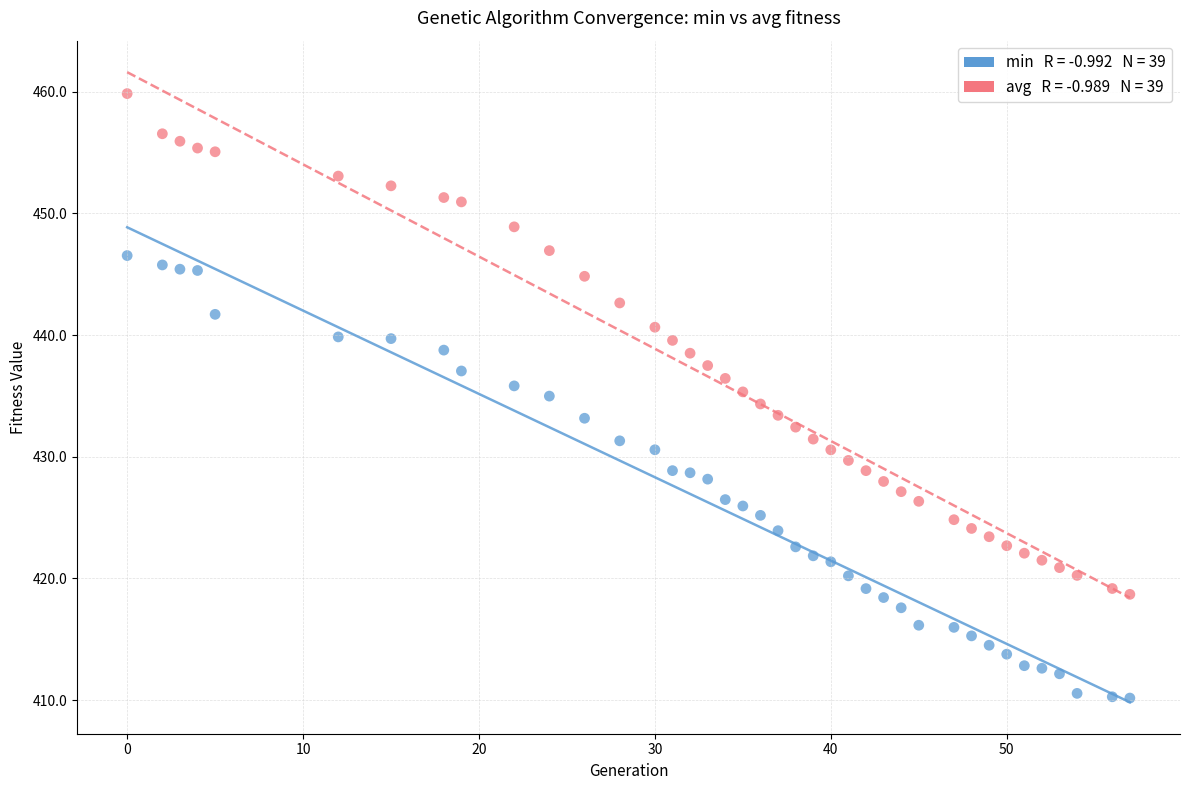

Across all data points, what is the range of Y values (max minus min)?

49.7